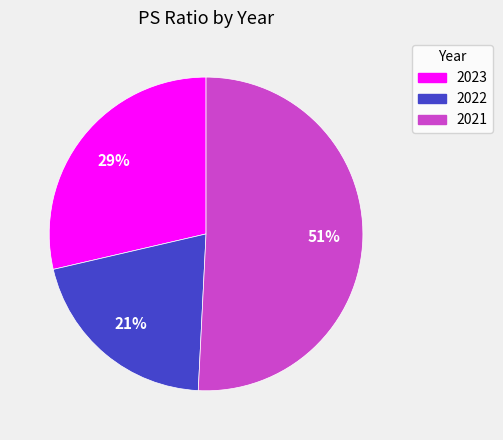

Is it true that 2022 is 21% of the pie?

True